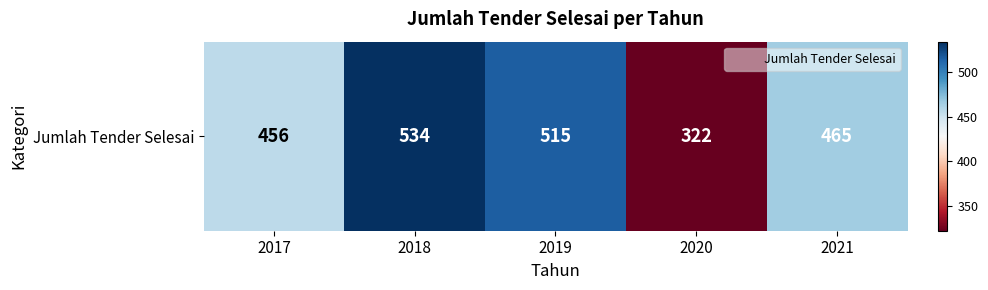

The chart shows a value of 238 at 2018. True or false?

False